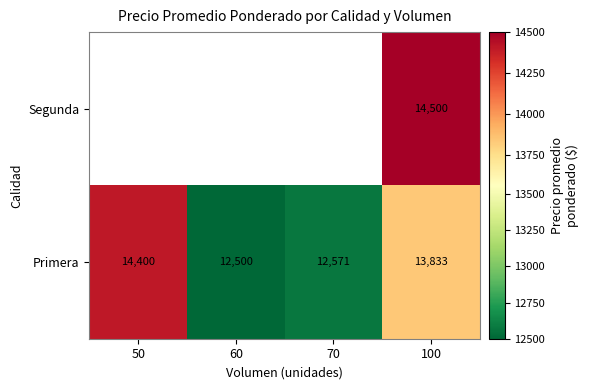

At which category is the sum across all series the highest?

100